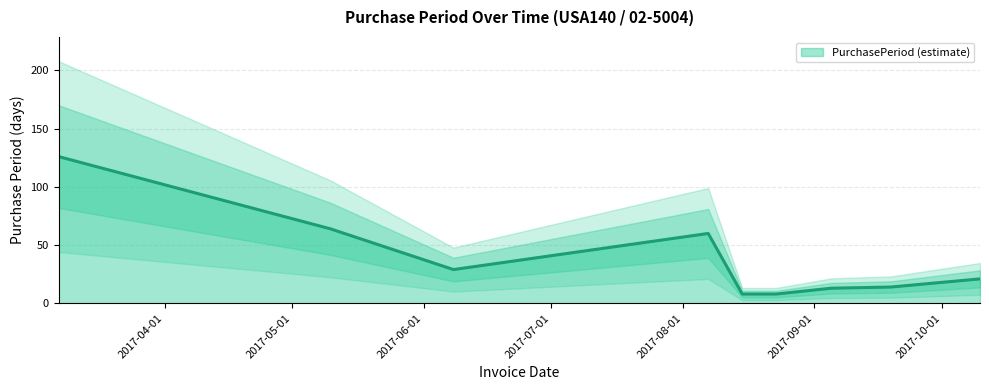

What is the ratio of the value at 2017-09-19 to the value at 2017-08-23?

1.8